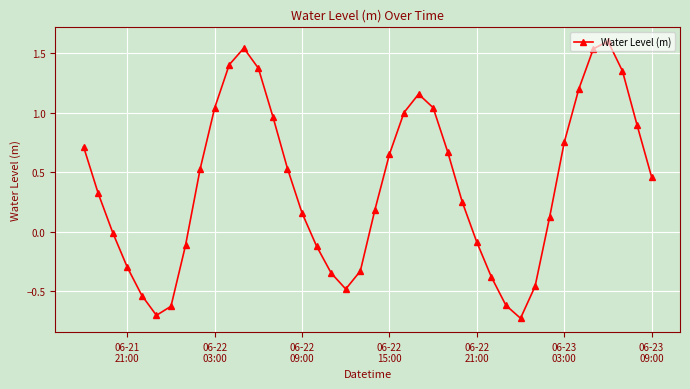

What is the greatest value displayed?

1.6